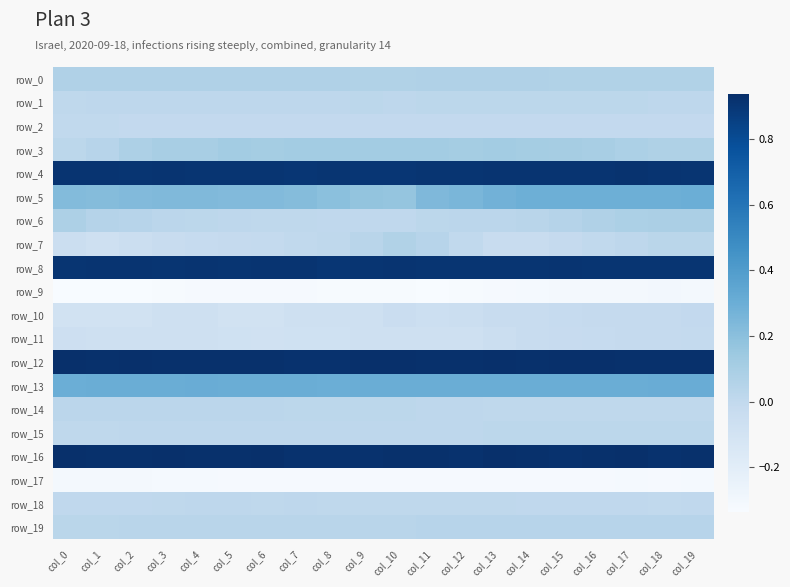

What is the total value across all series at col_1?

3.6